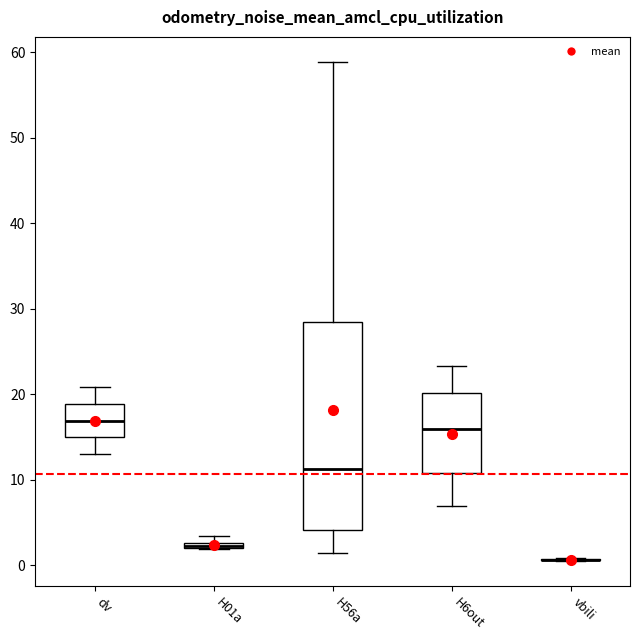

Where does the upper whisker of the box for H56a end on the y-axis? The values are not printed on the chart, so give them approximately, as read against the axis.

59